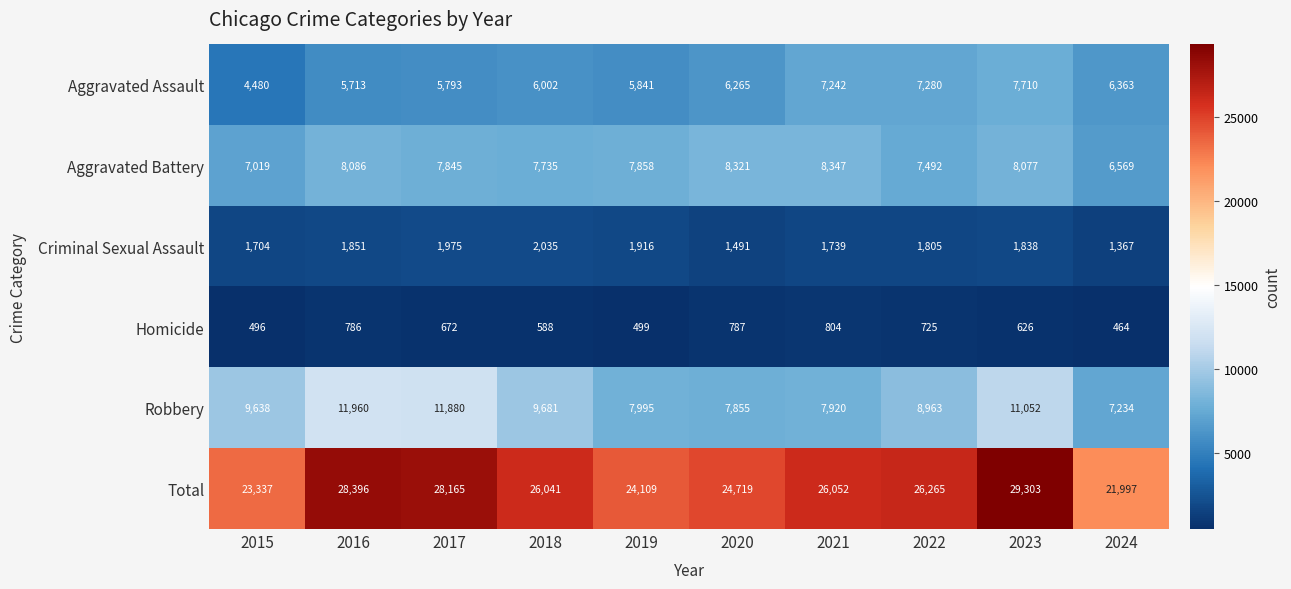

Which series has the widest spread of values?

Total